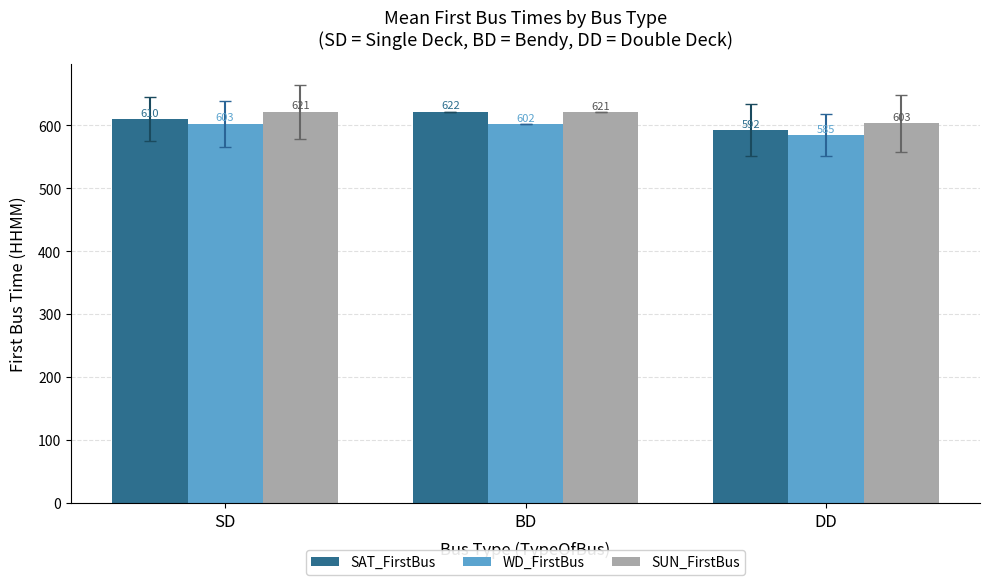

Which series has the largest range (max minus min)?

SAT_FirstBus